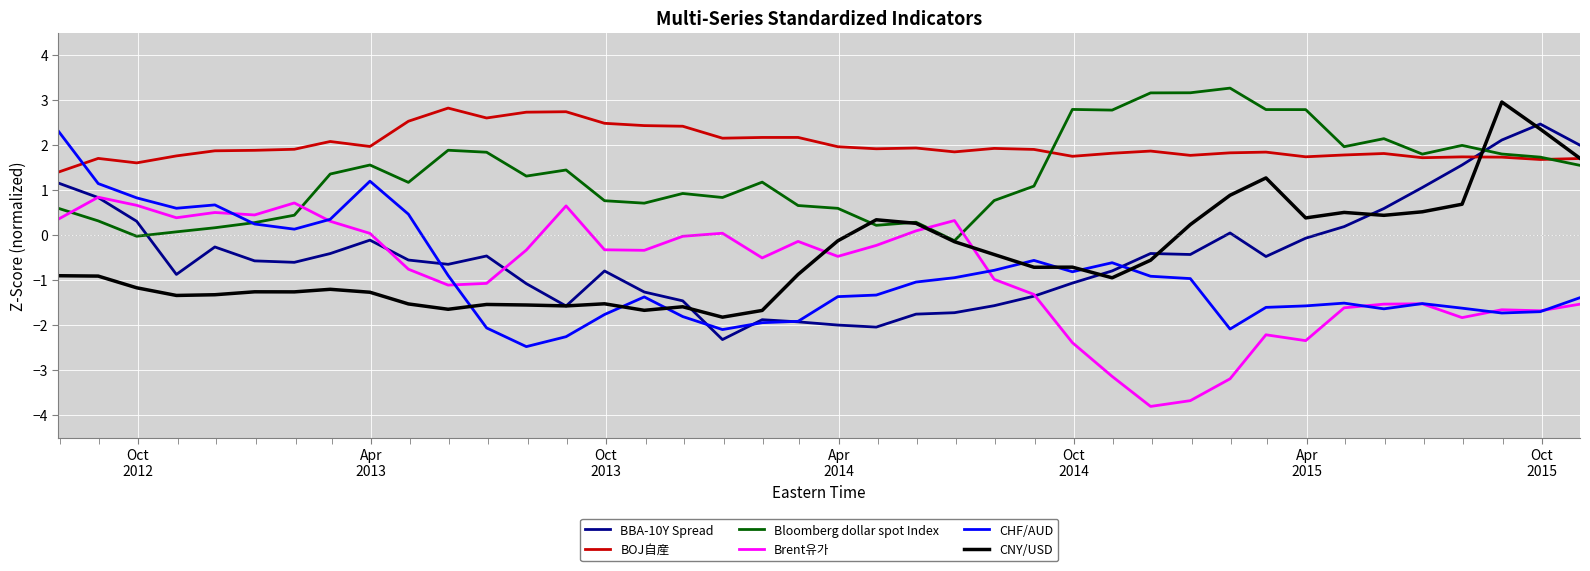

True or false: Brent유가 has more than 0 interior local peaks.

True